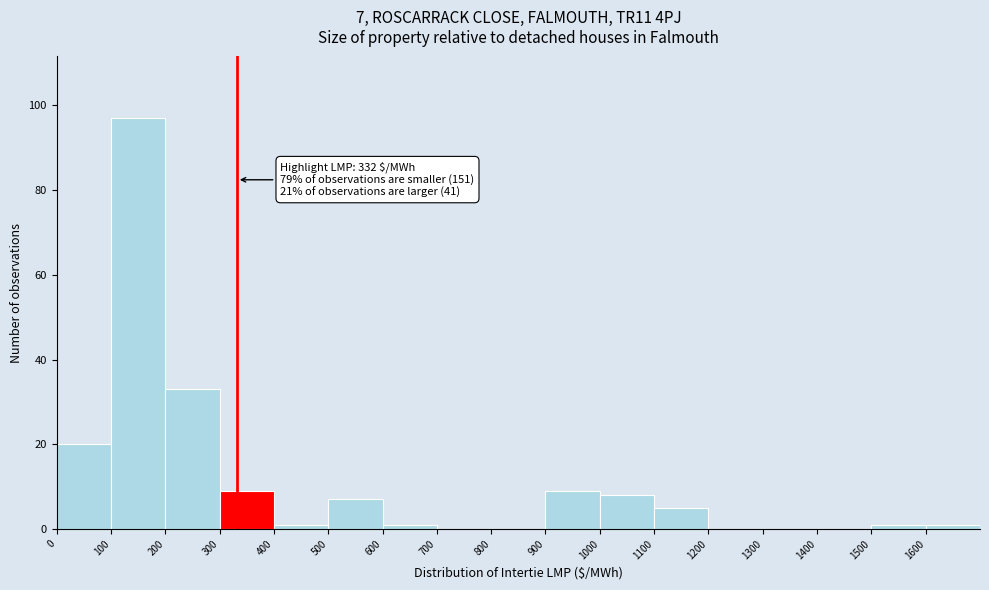

Over which range of the x-axis is the bar tallest?

100 to 200